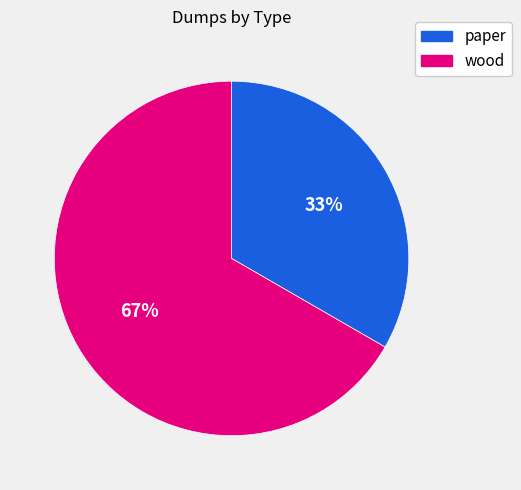

What percentage is the wood slice, to the nearest percent?

67%